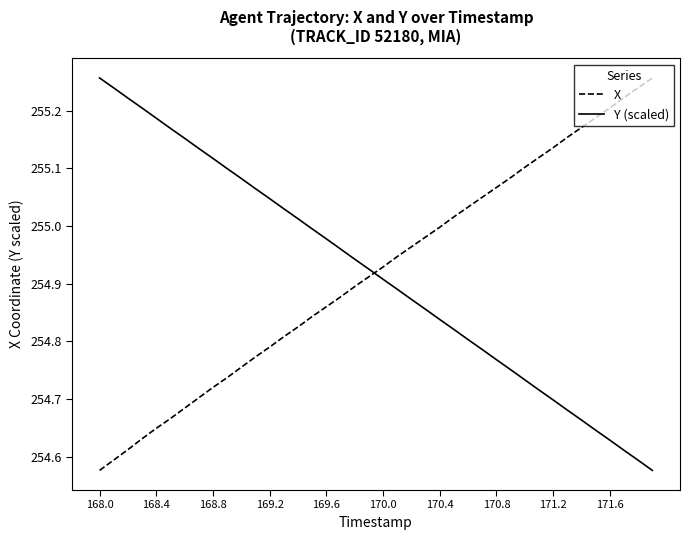

How many intersections are there between Y (scaled) and X?

1